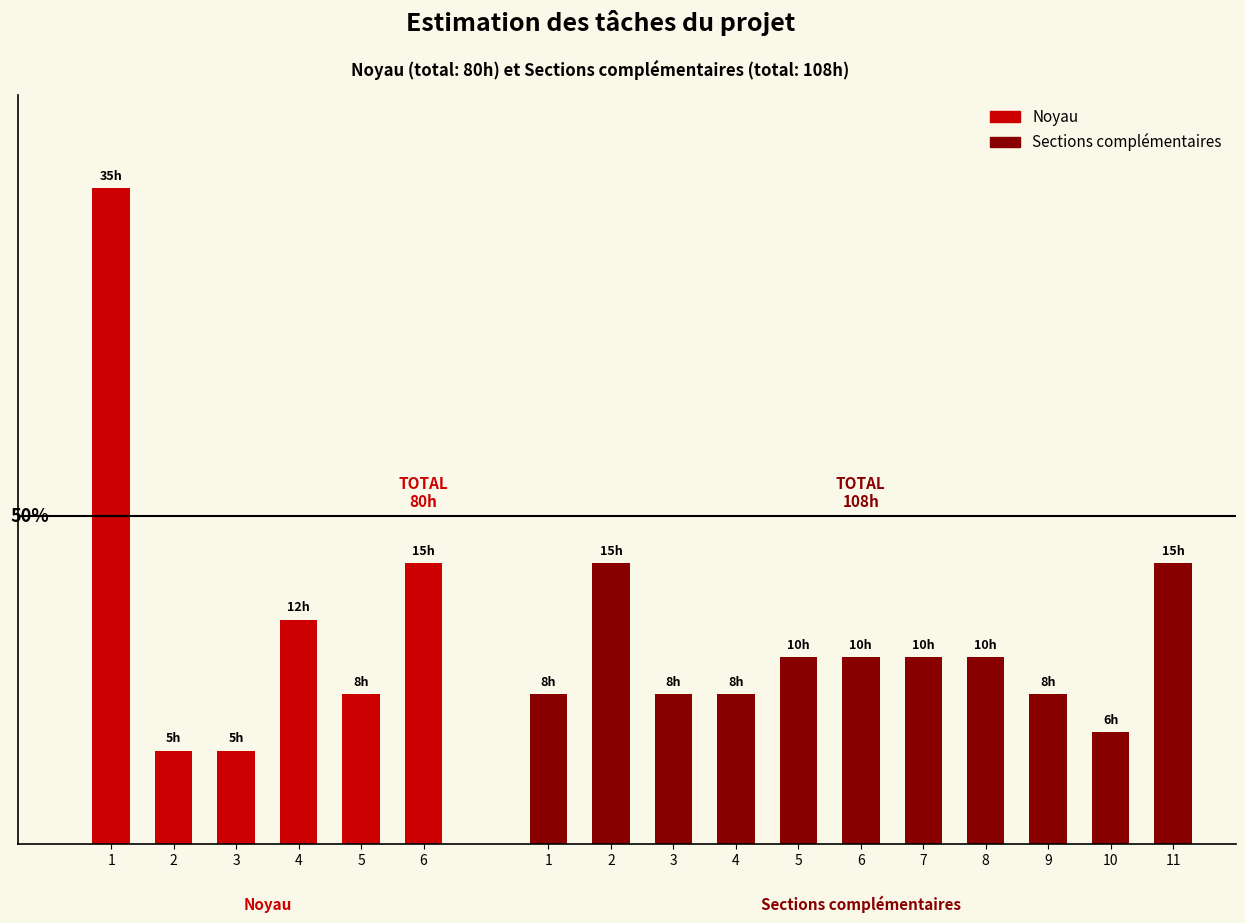

At which label does Noyau reach its peak?

1